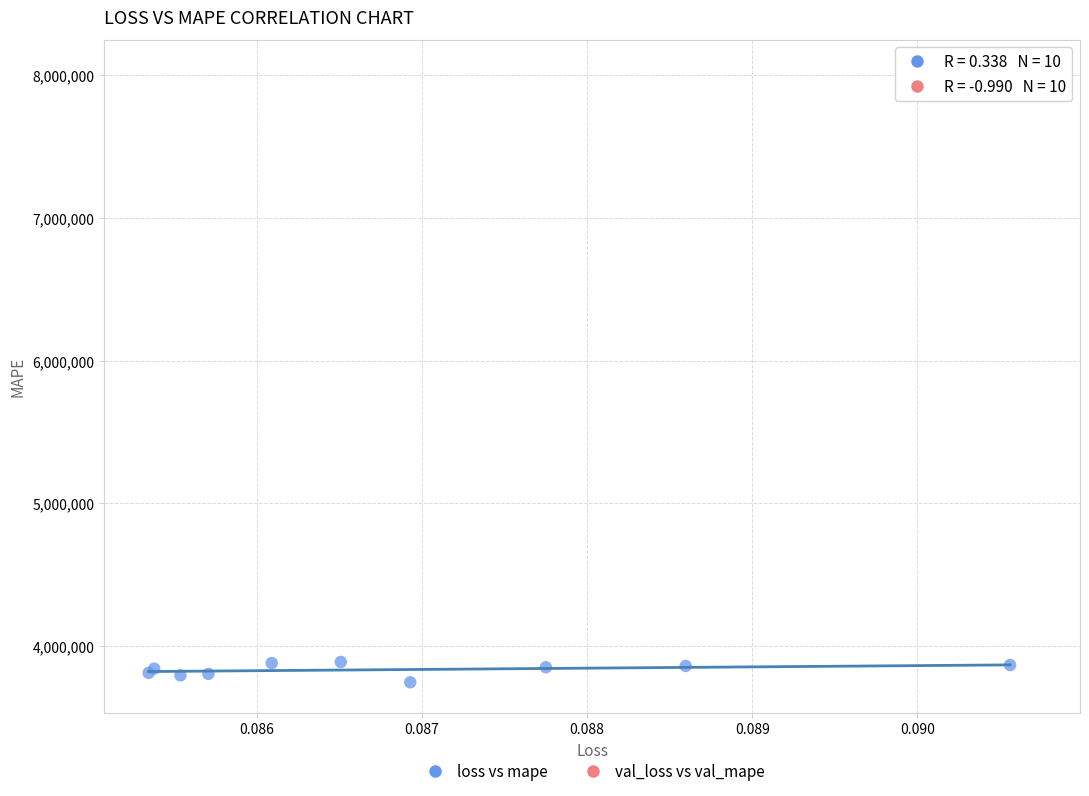

Which series reaches the minimum Y coordinate?

loss vs mape